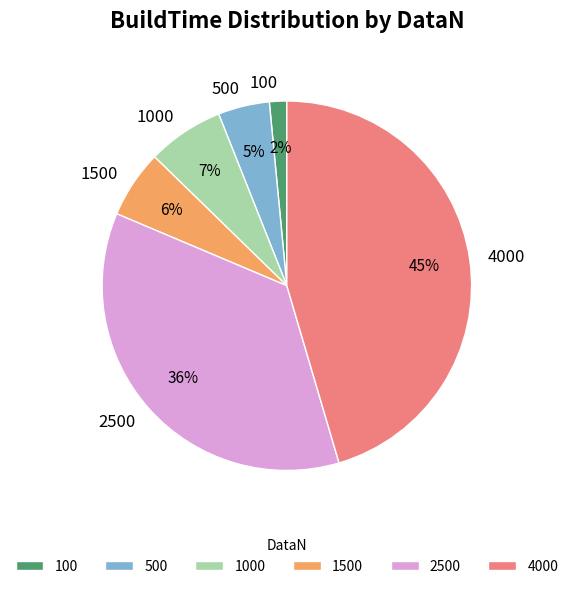

Is there a majority slice in this chart?

No